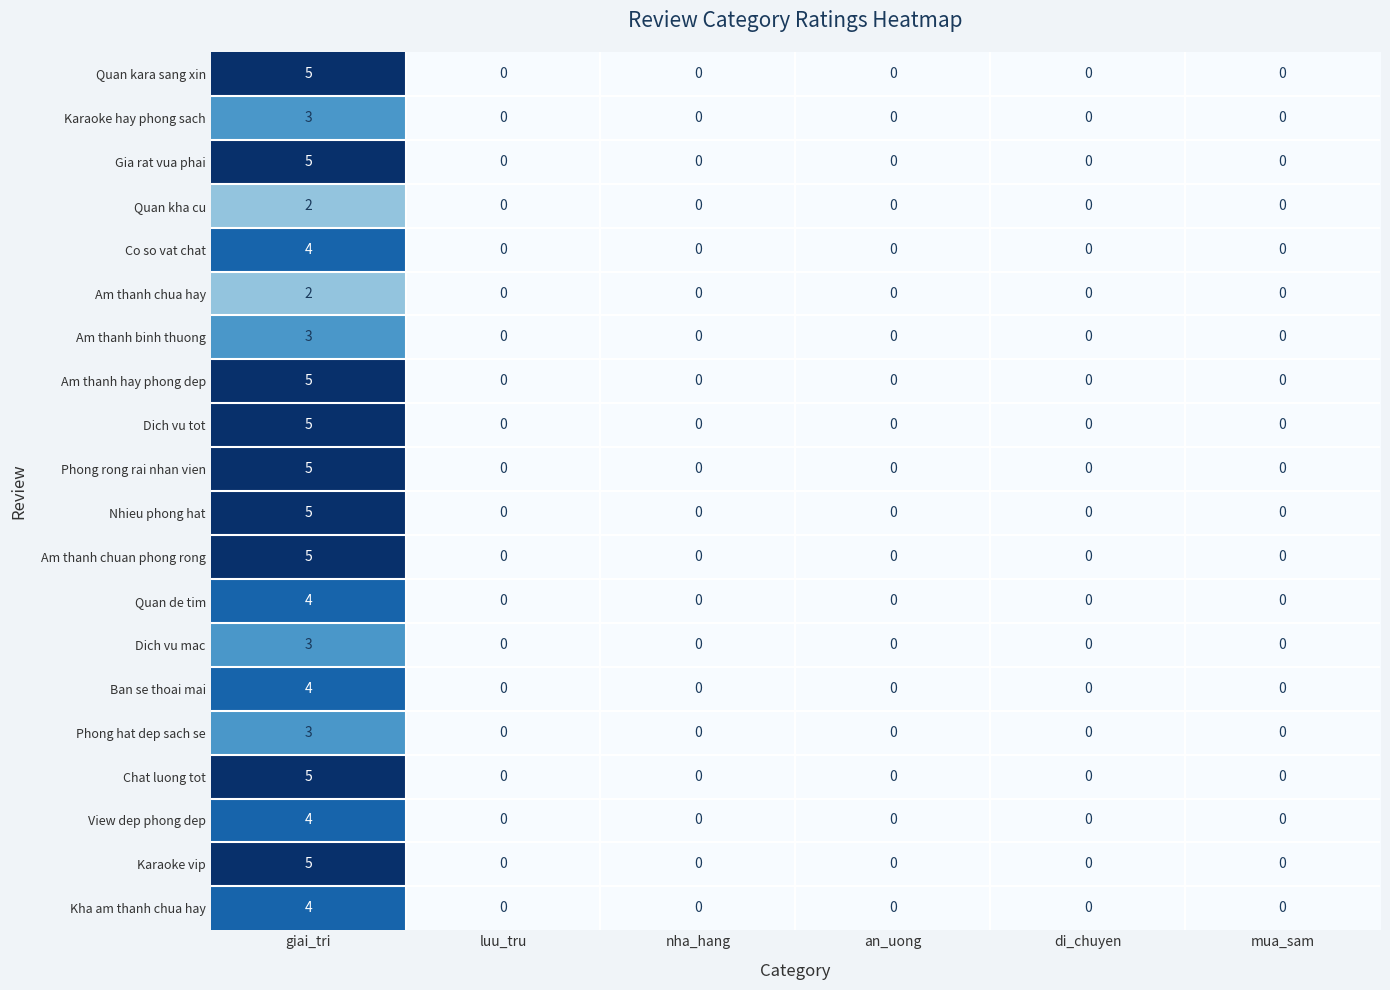

What is the sum of all Gia rat vua phai values?

5